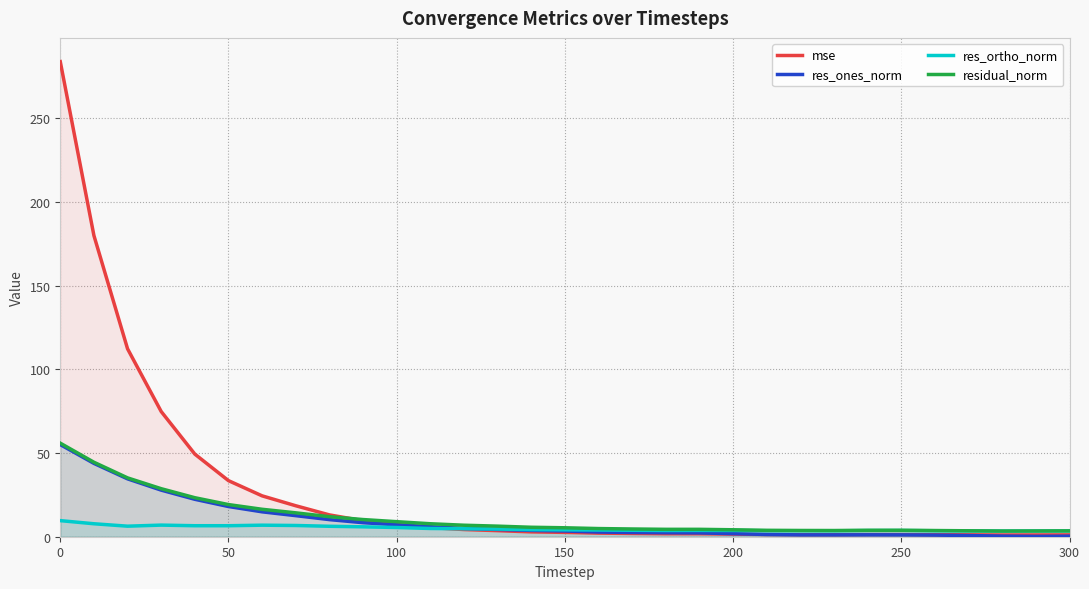

The res_ones_norm series shows 1.8 at 200. True or false?

True